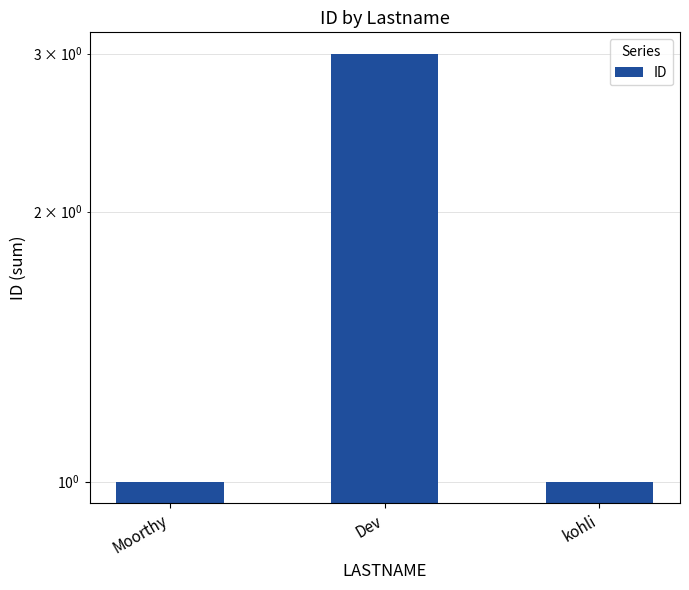

What is the sum of the values at Moorthy and kohli?

2